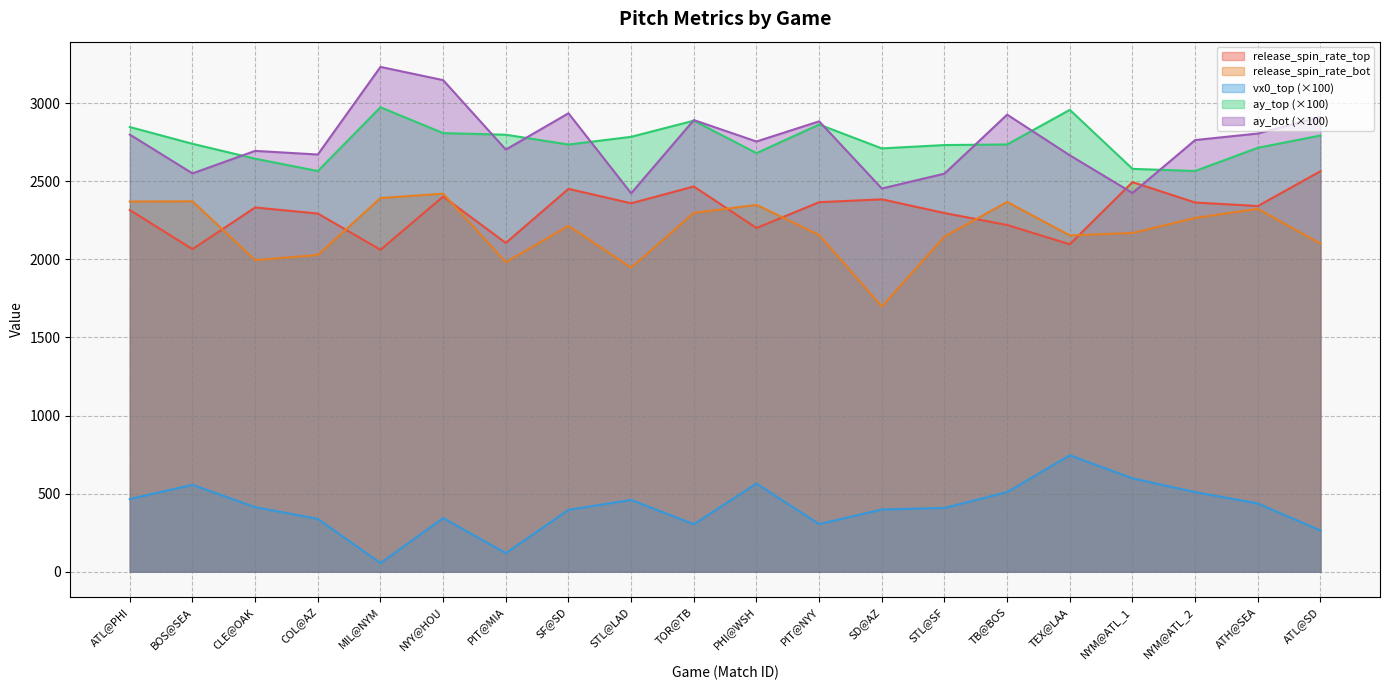

What is the value of the release_spin_rate_bot point at the 3rd from the left?

1995.4